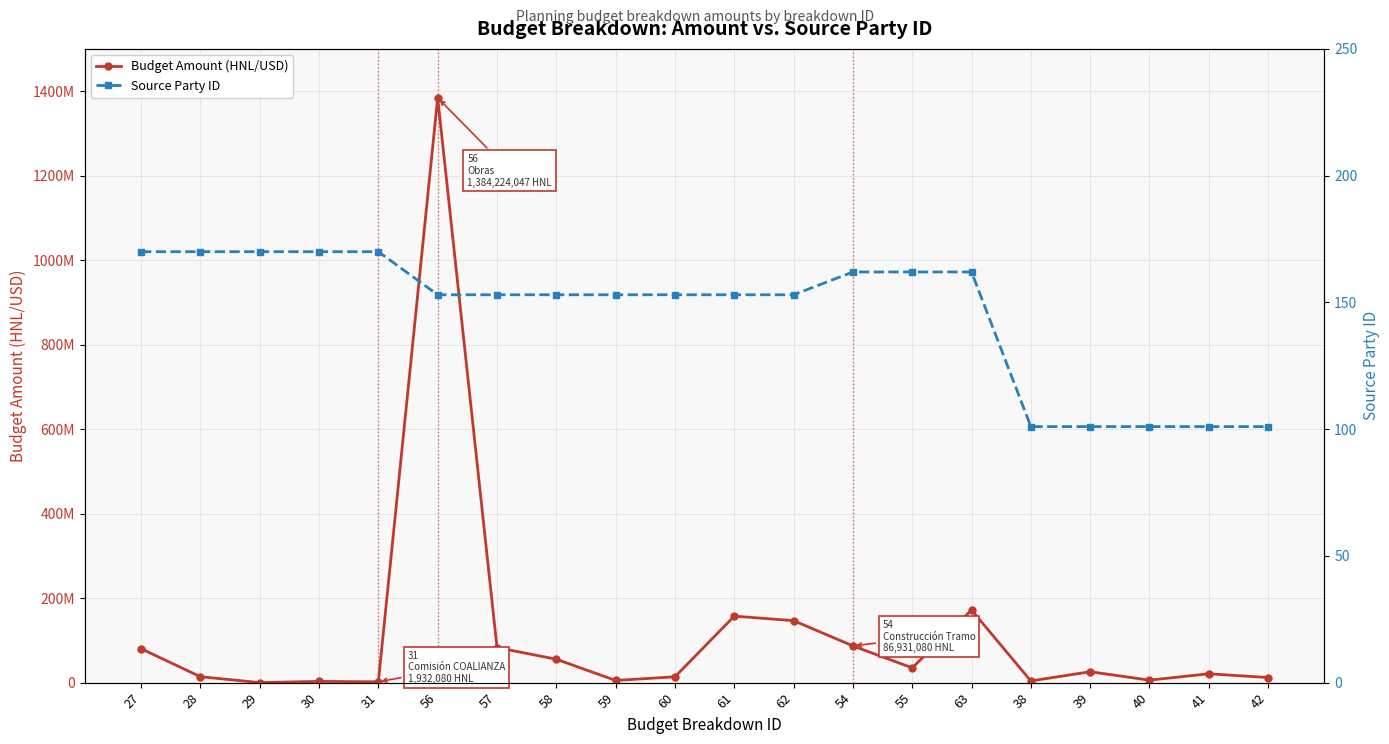

List the series in order of their overall mean, lowest first.

Source Party ID, Budget Amount (HNL/USD)